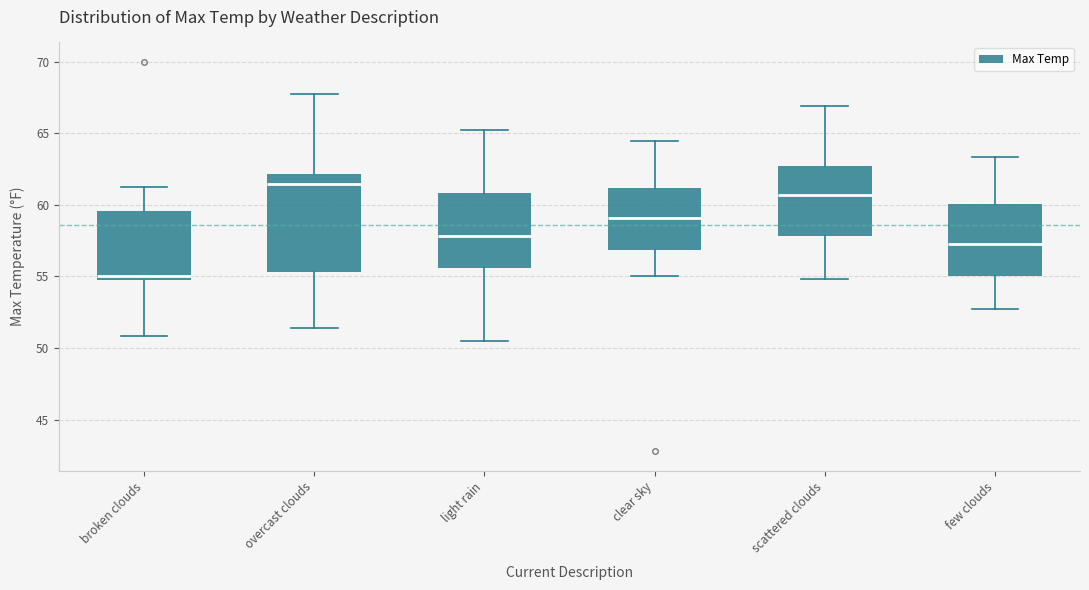

Which box has the highest median line?

overcast clouds